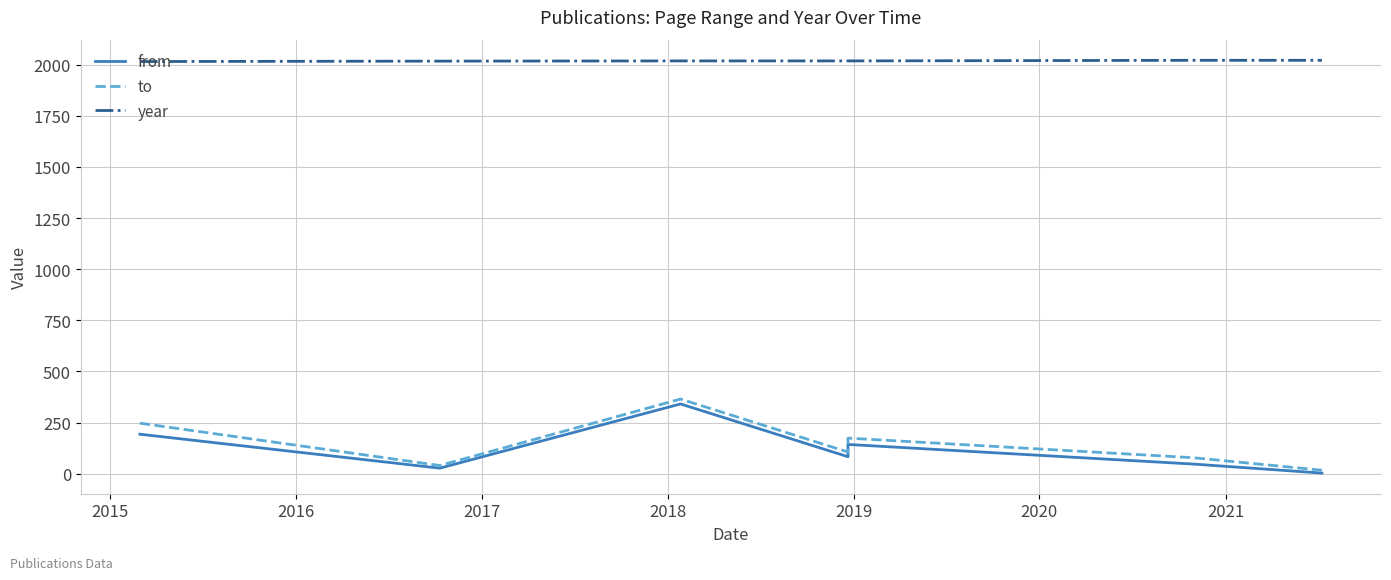

What is the sum of the year values at 2019 and 2018?

4036